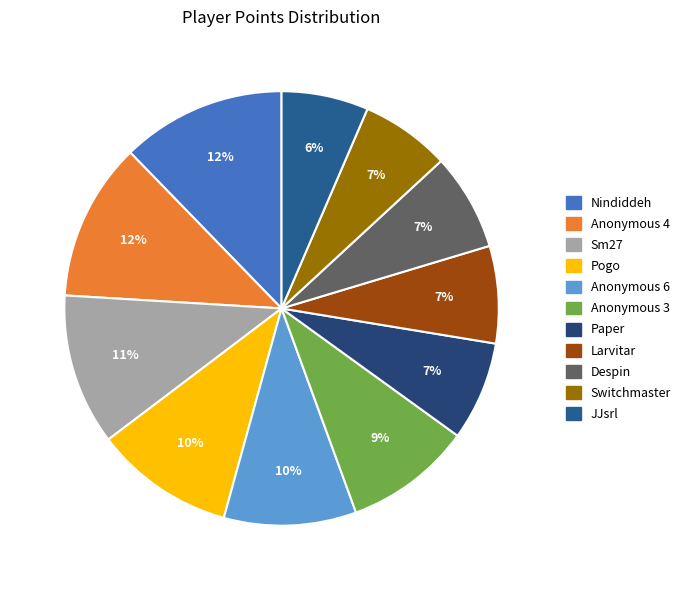

Which slice is the largest?

Nindiddeh